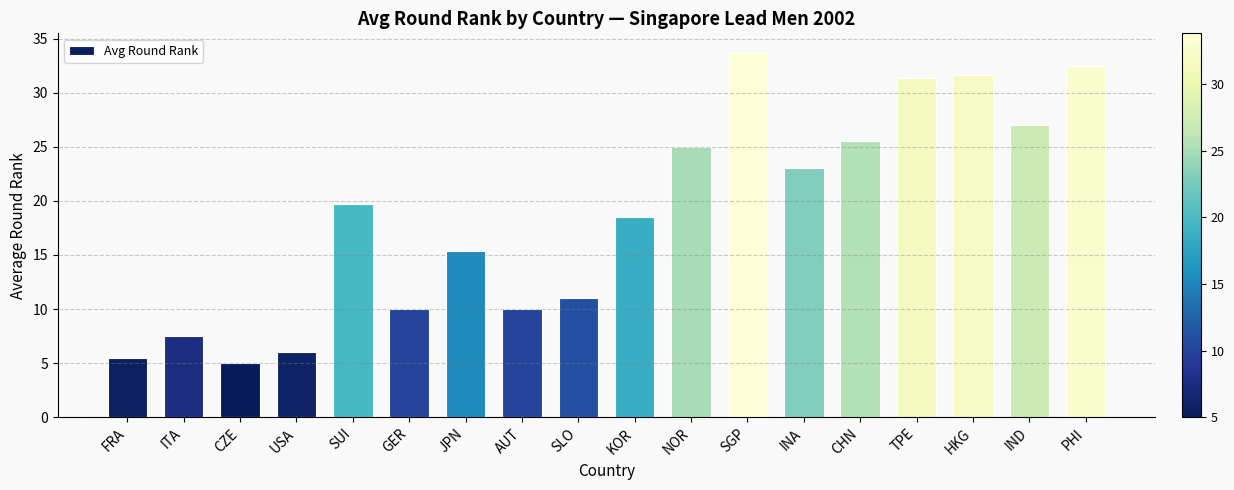

Approximately how many times larger is the value at SGP compared to USA?

5.6